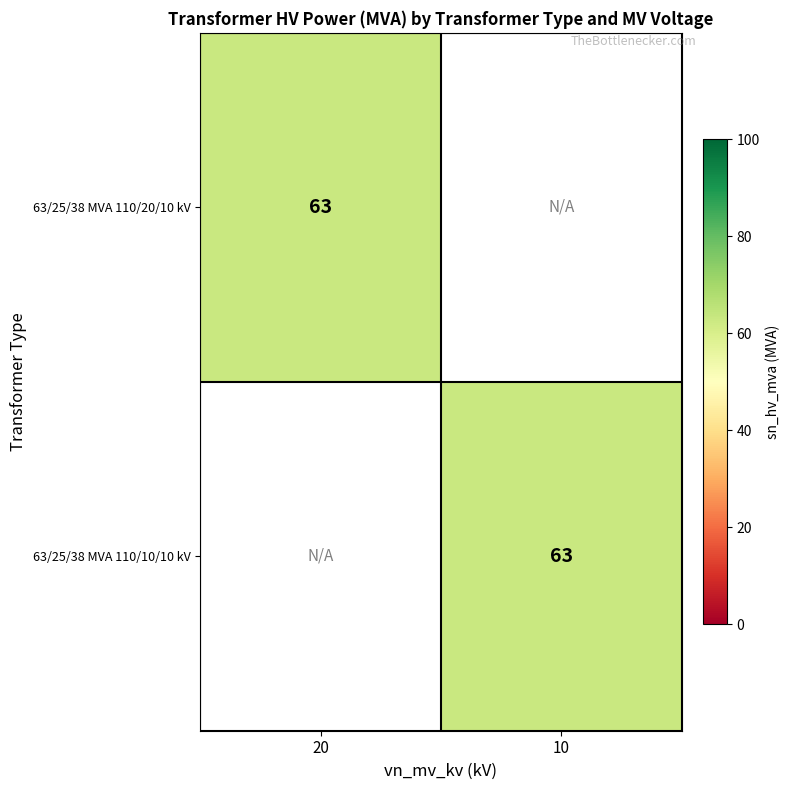

How many series are shown in this chart?

2